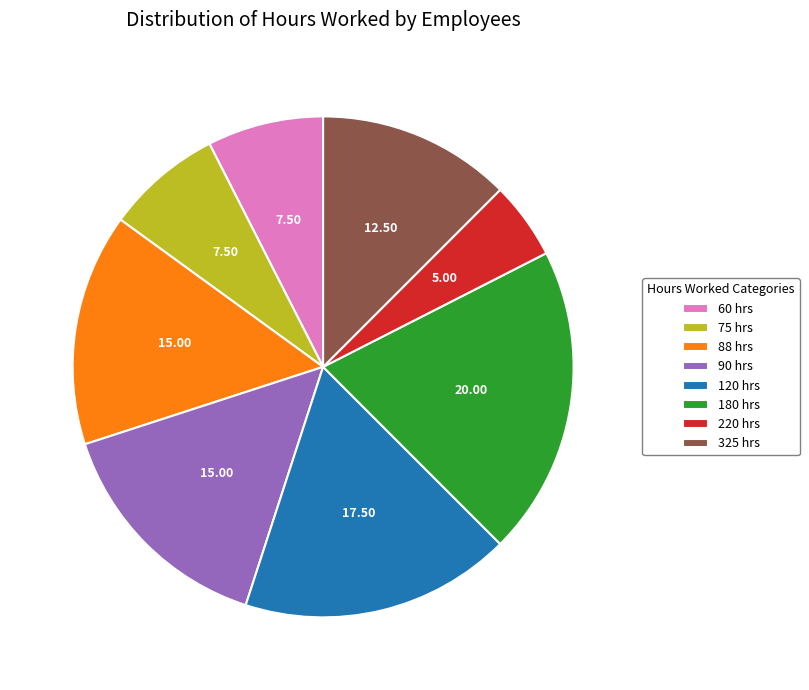

Between 60 hrs and 120 hrs, which is larger?

120 hrs